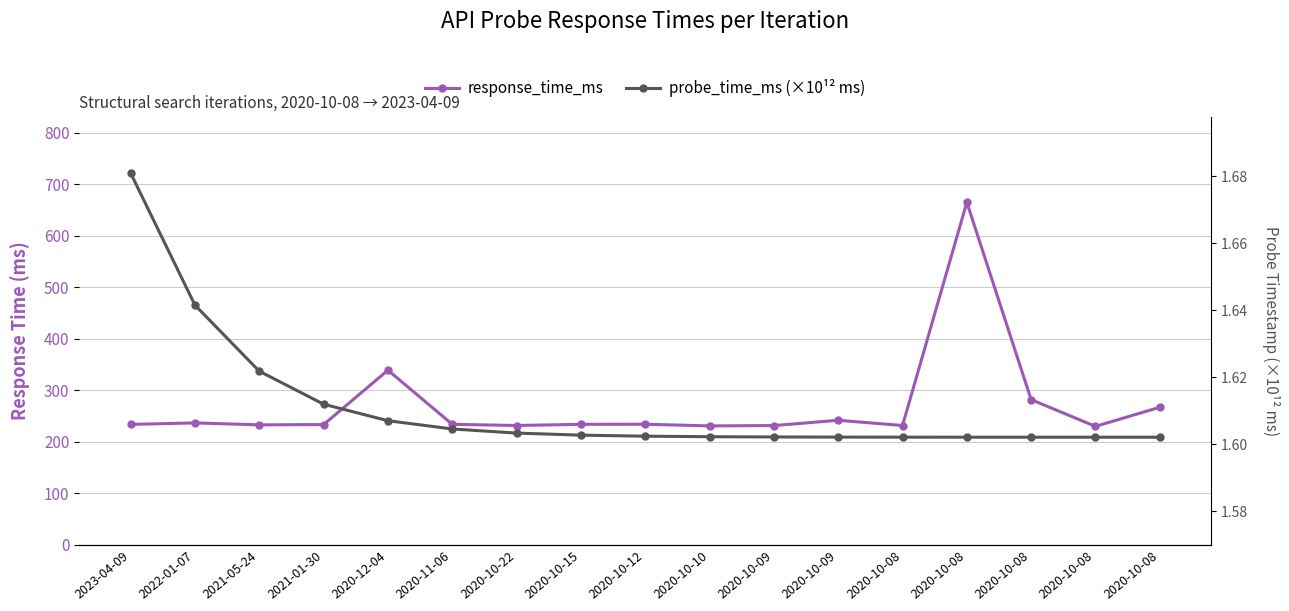

Where is probe_time_ms (×10¹² ms) nearest to the value 1?

2020-10-08